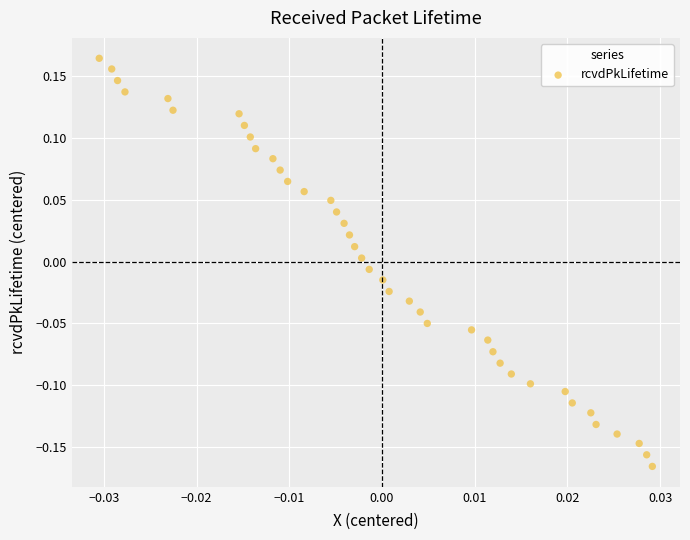

What is the range of Y values (max minus min)?

0.3